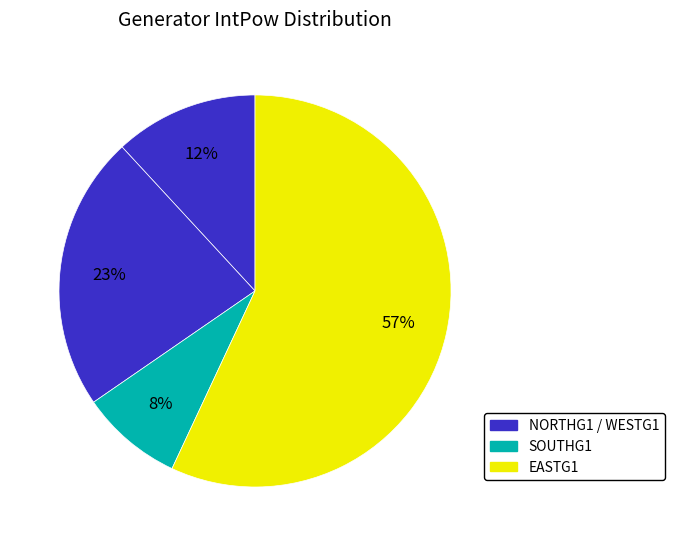

Count the number of slices in the pie.

4